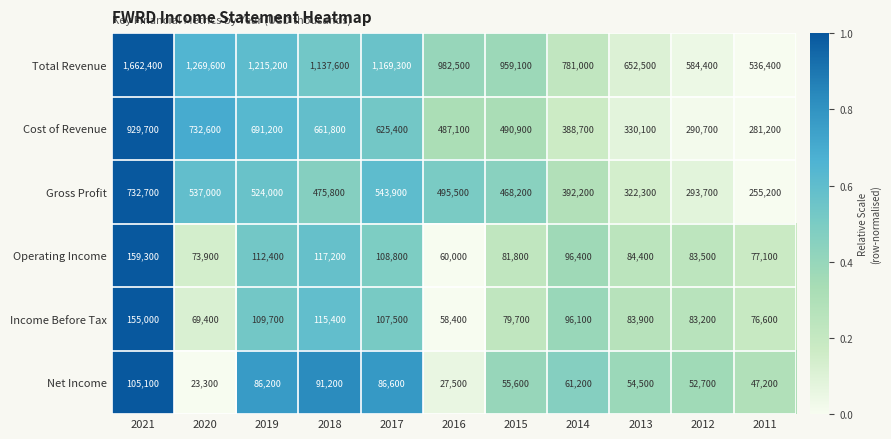

Which series has the largest total across all categories?

Total Revenue